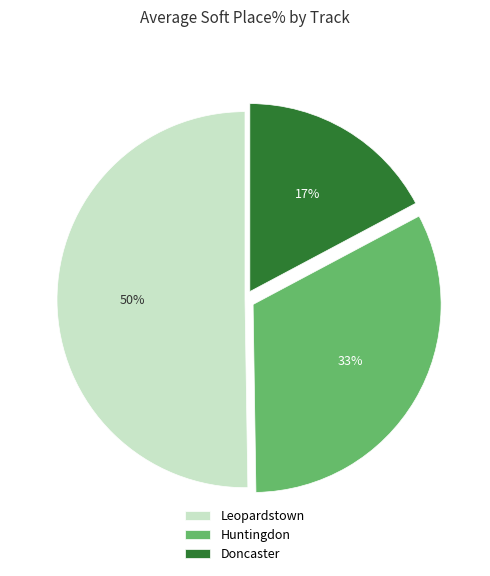

How many slices are in this pie chart?

3